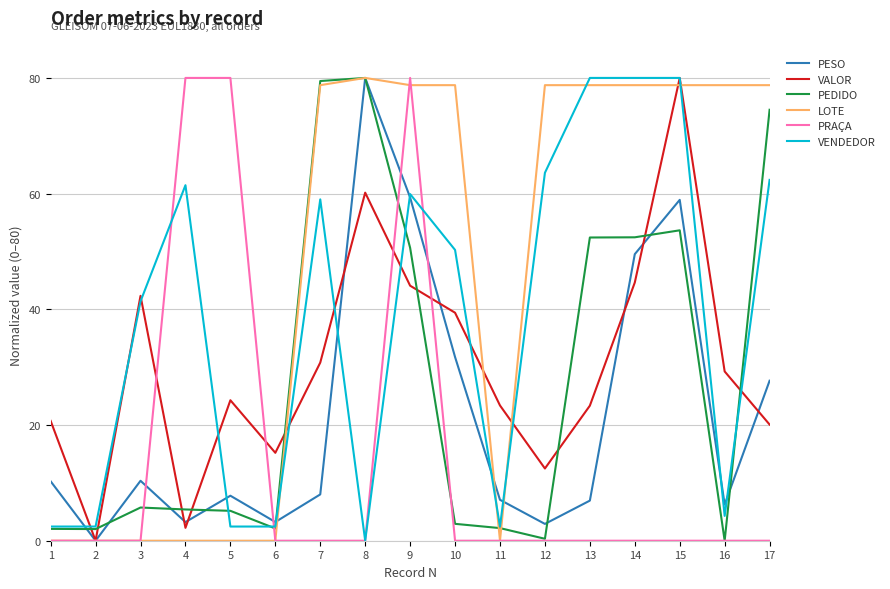

True or false: PEDIDO has a value of 2.2 at 11.

True